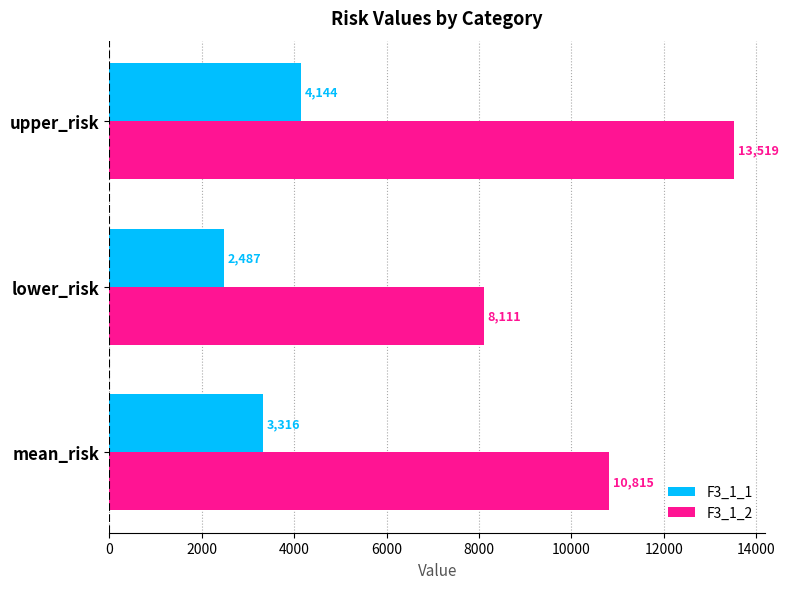

What is the minimum value for F3_1_1?

2486.7